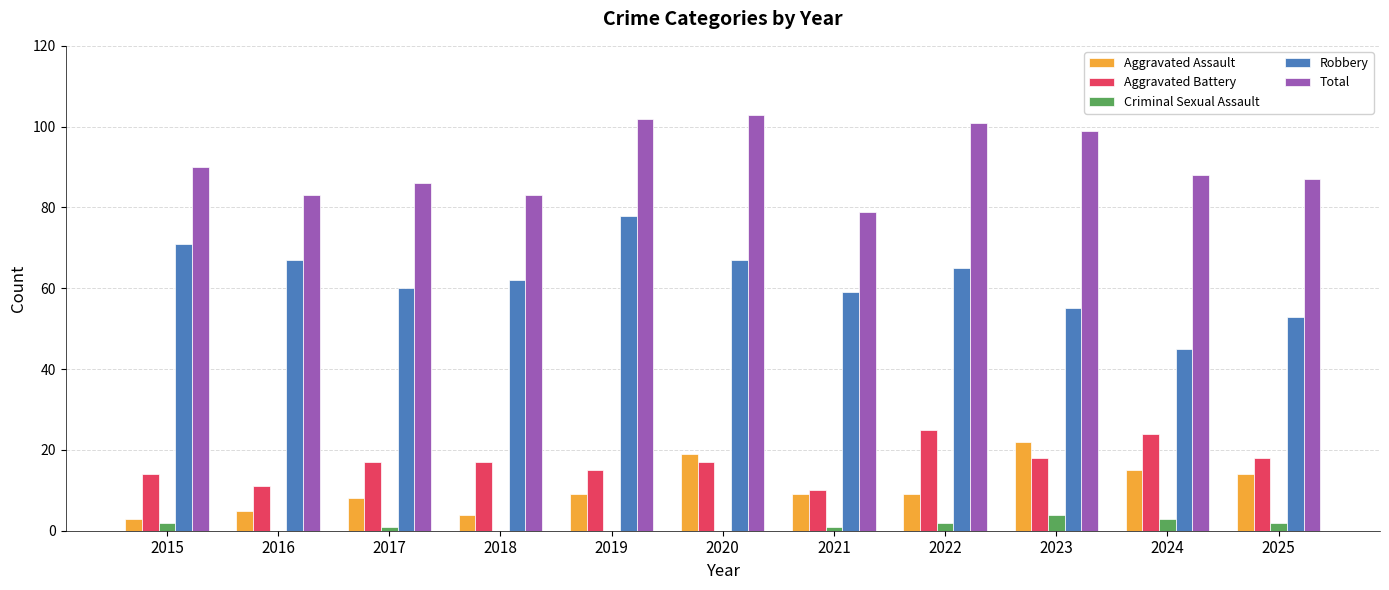

What is the total value across all series at 2018?

166